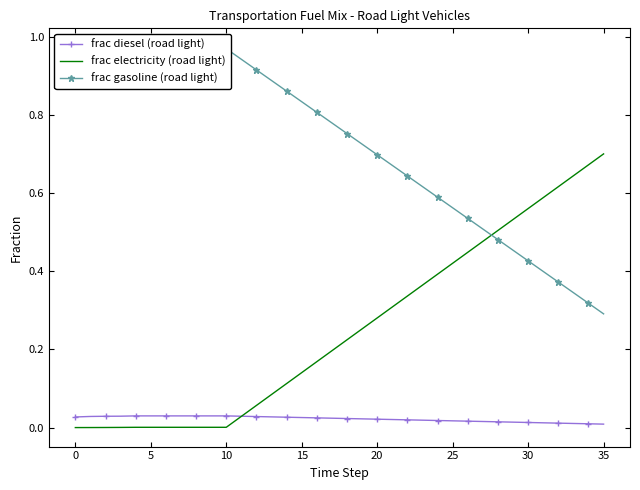

What is the spread (max minus min) of values at 26?

0.5